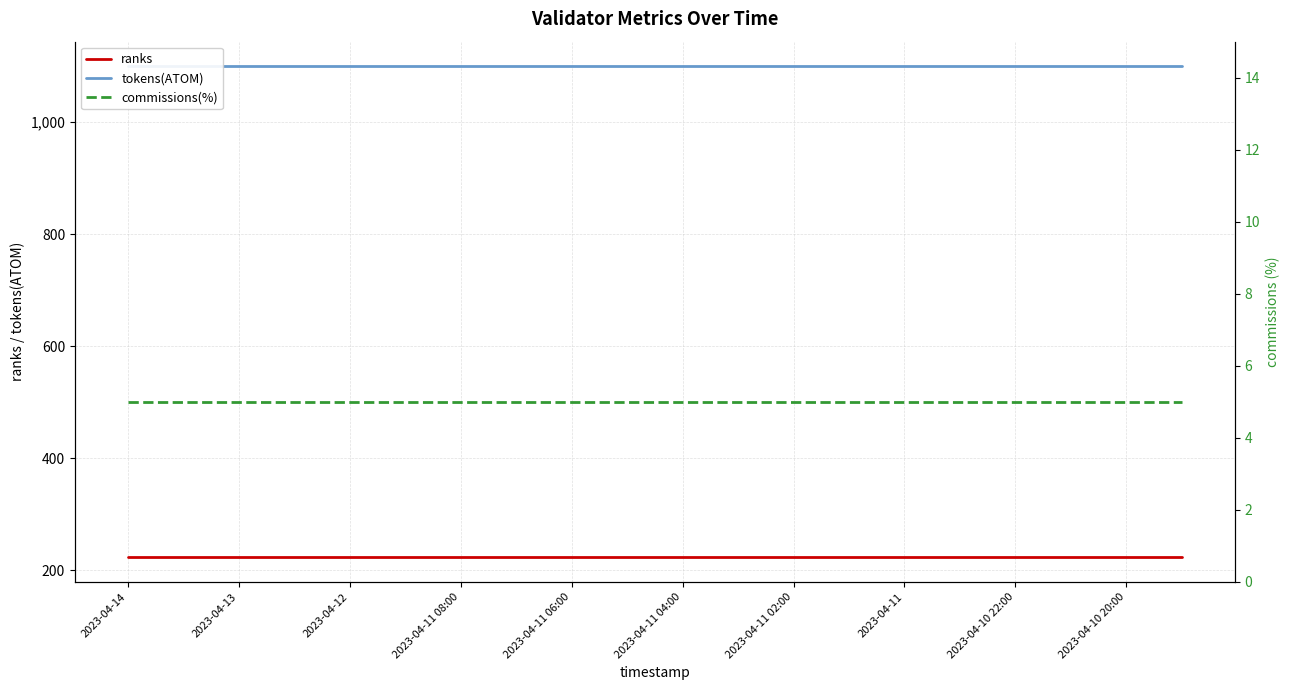

The commissions(%) series shows 5 at 2023-04-11. True or false?

True